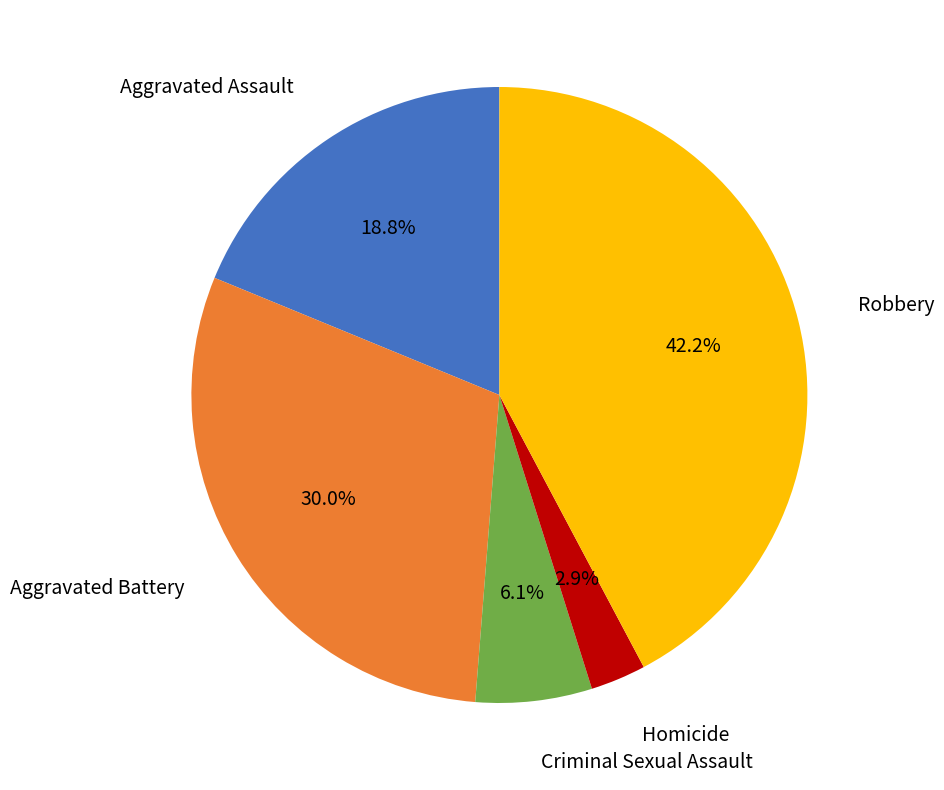

How many segments does this pie chart have?

5